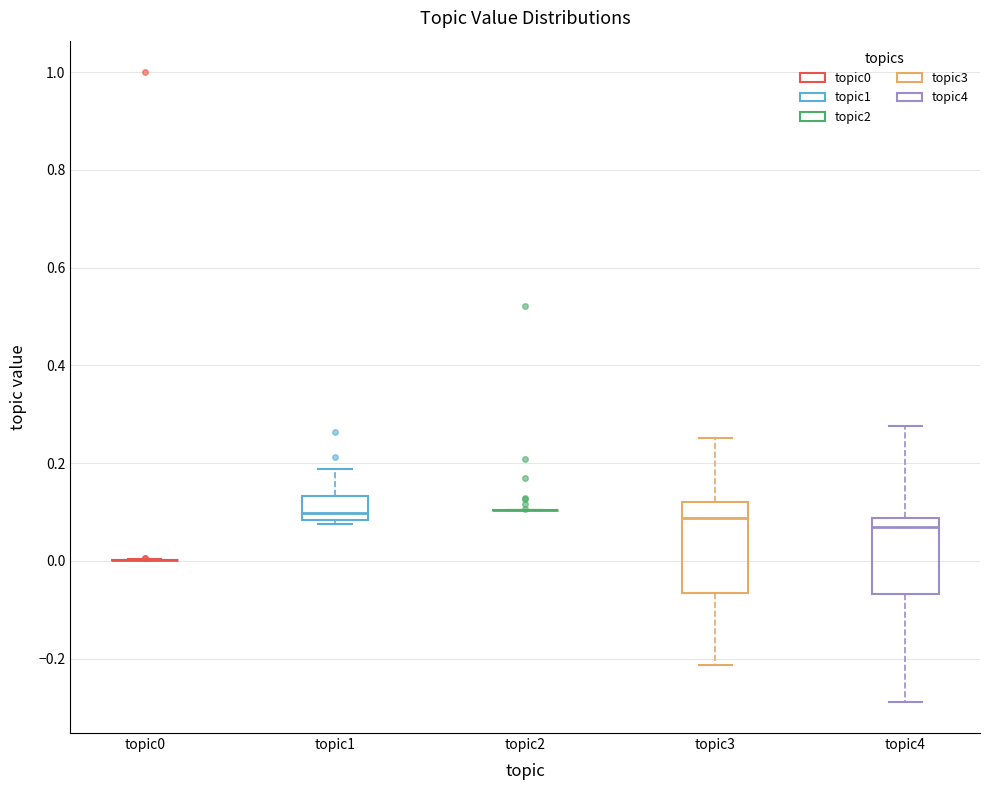

Reading left to right, transcribe this box plot: for each box, give where its median line is, the range the box spans, and where its two whiskers end, as read against the y-axis. The values are not printed on the chart, so give them approximately, as read against the axis.

topic0: box collapsed to a line at 0.00, whiskers 0.00 to 0.00
topic1: median 0.10, box 0.08 to 0.14, whiskers 0.08 (just below the box's lower edge) to 0.18
topic2: box collapsed to a line at 0.10, whiskers 0.10 to 0.10
topic3: median 0.08, box -0.06 to 0.12, whiskers -0.22 to 0.26
topic4: median 0.06, box -0.06 to 0.08, whiskers -0.28 to 0.28